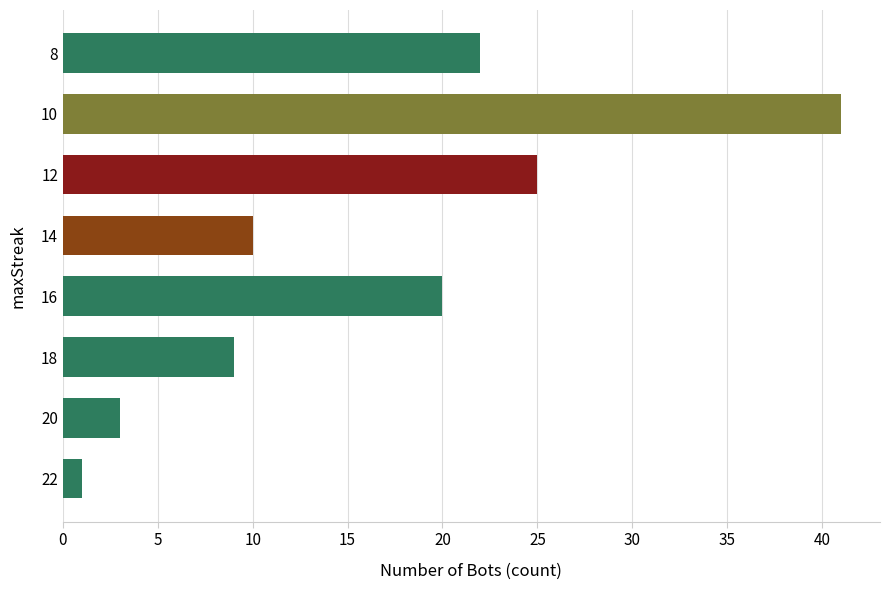

What is the greatest value displayed?

41